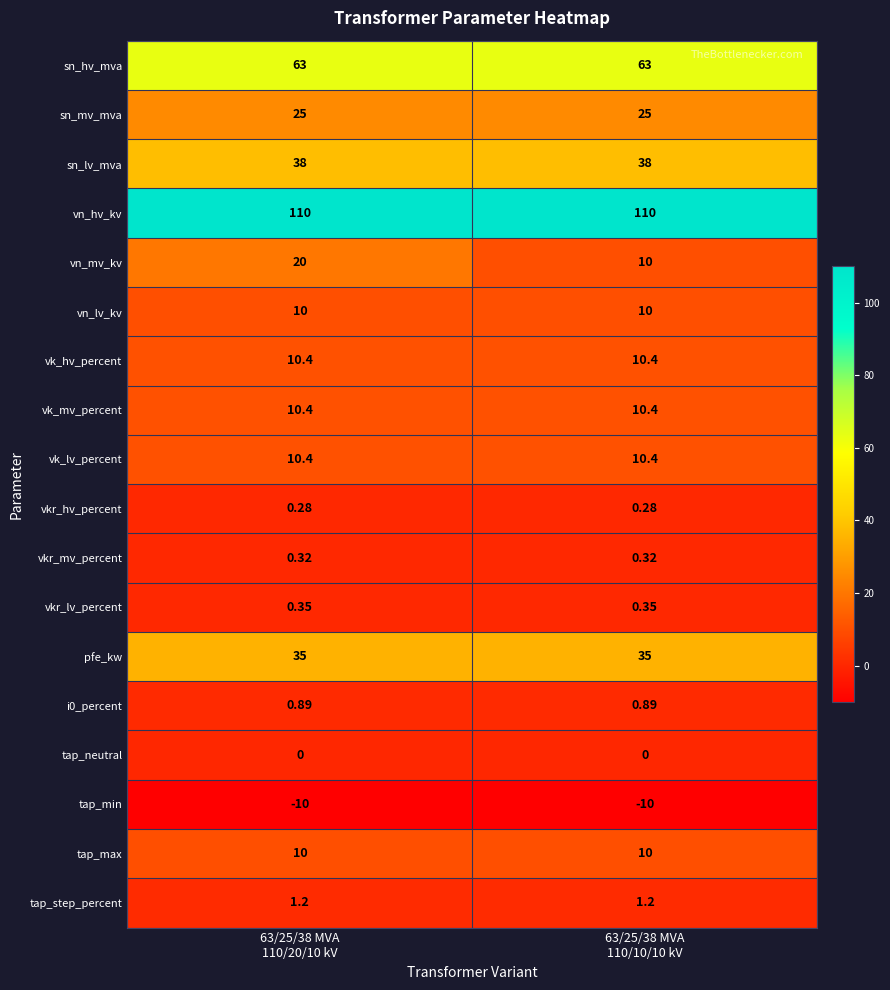

Which series has the largest total across all categories?

vn_hv_kv